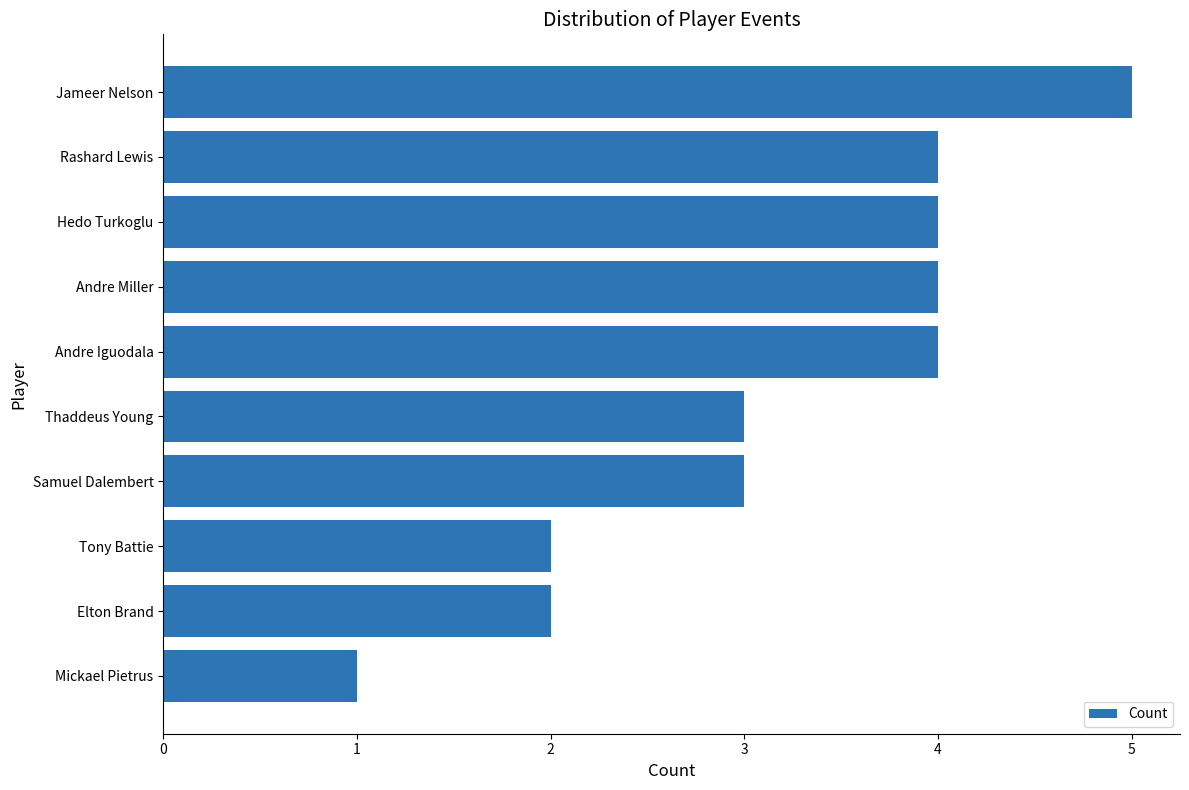

What is the approximate value at Thaddeus Young?

3